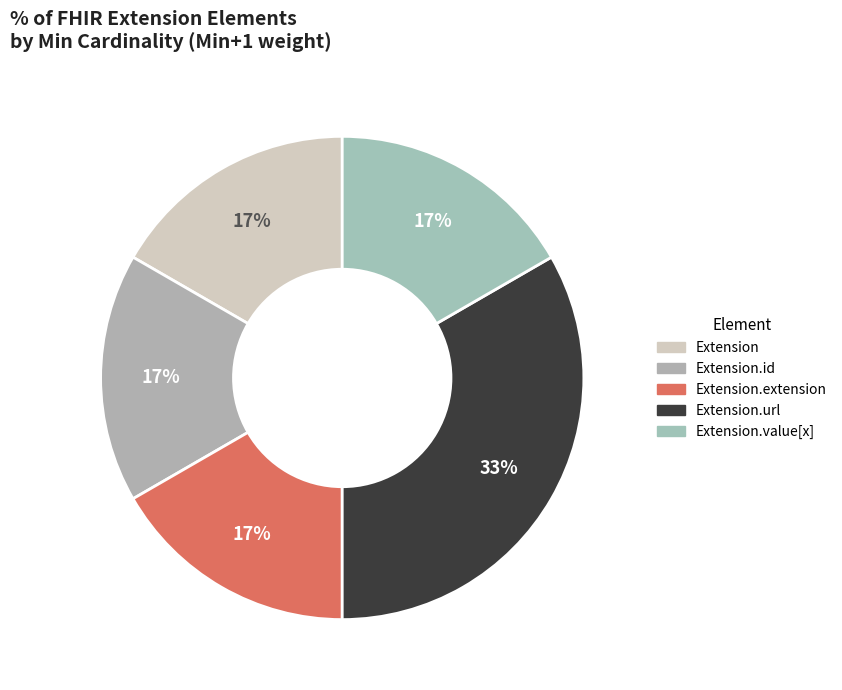

What is the smallest slice in the pie chart?

Extension